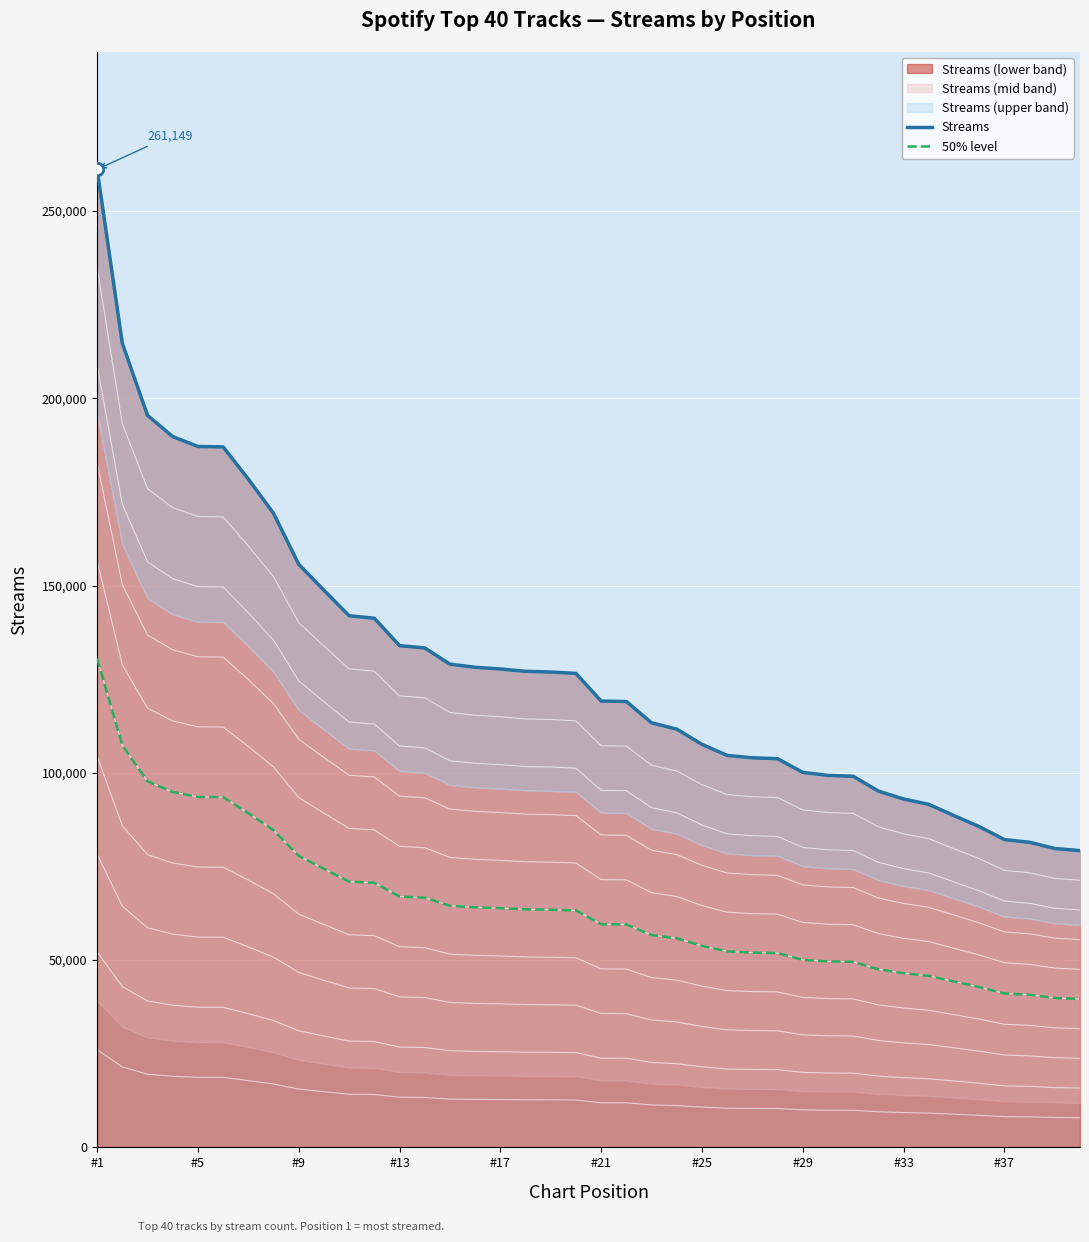

At which category is the sum across all series the highest?

#1